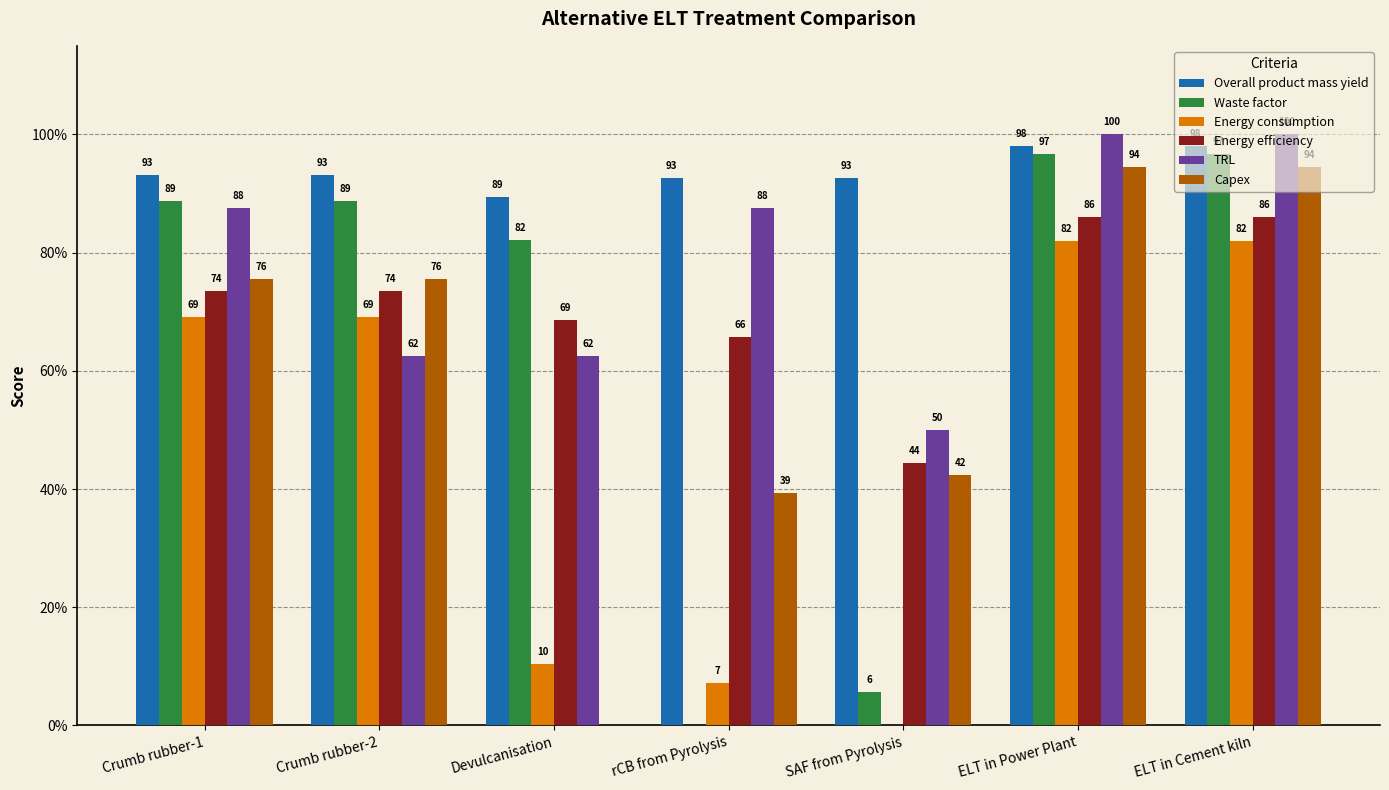

Read the Capex value at SAF from Pyrolysis.

42.3